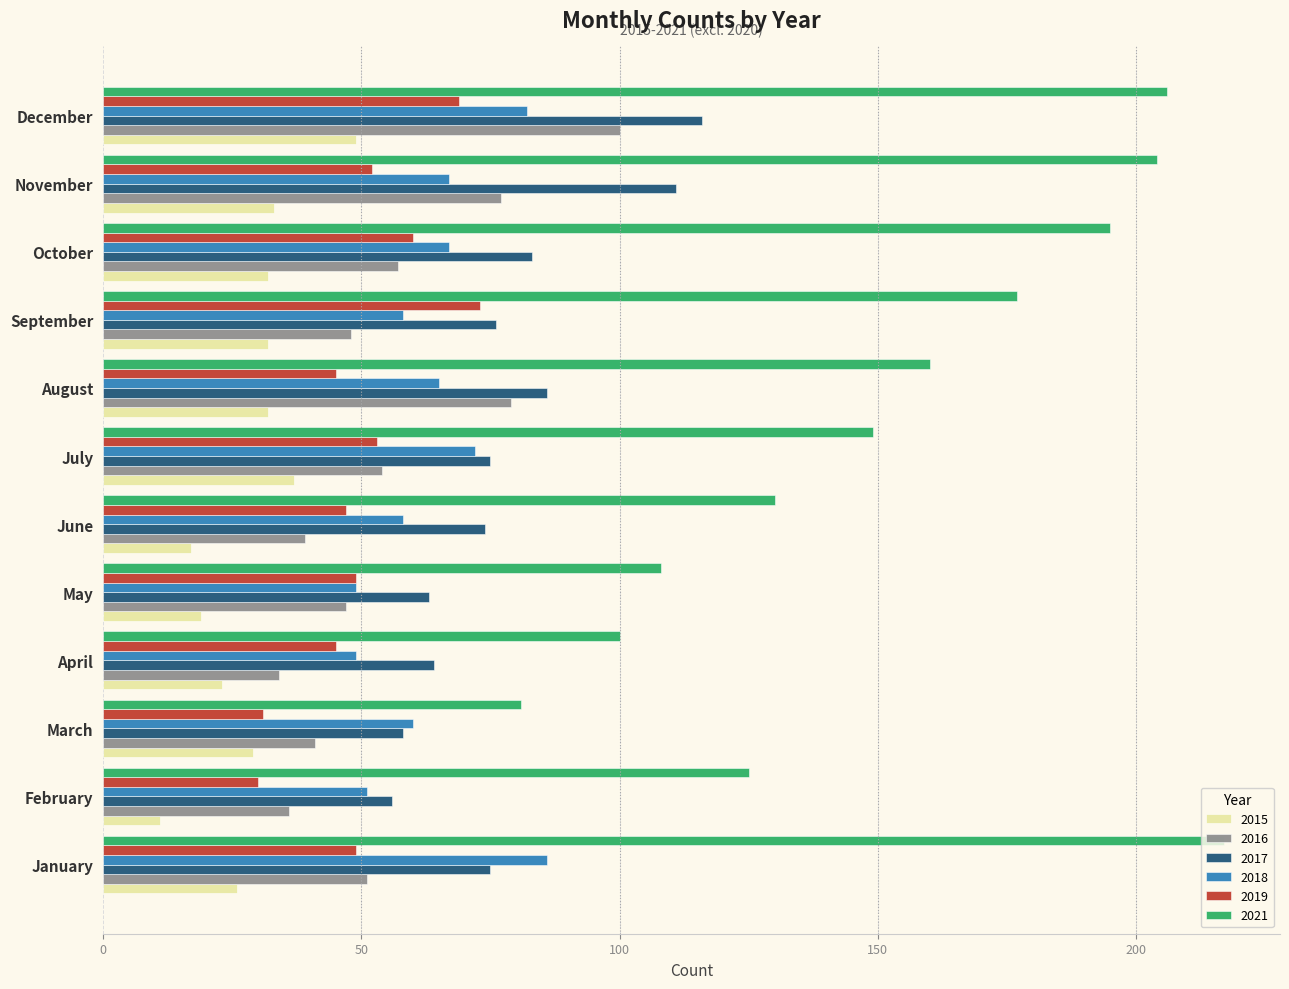

Is it true that 2016 equals 36 at February?

True